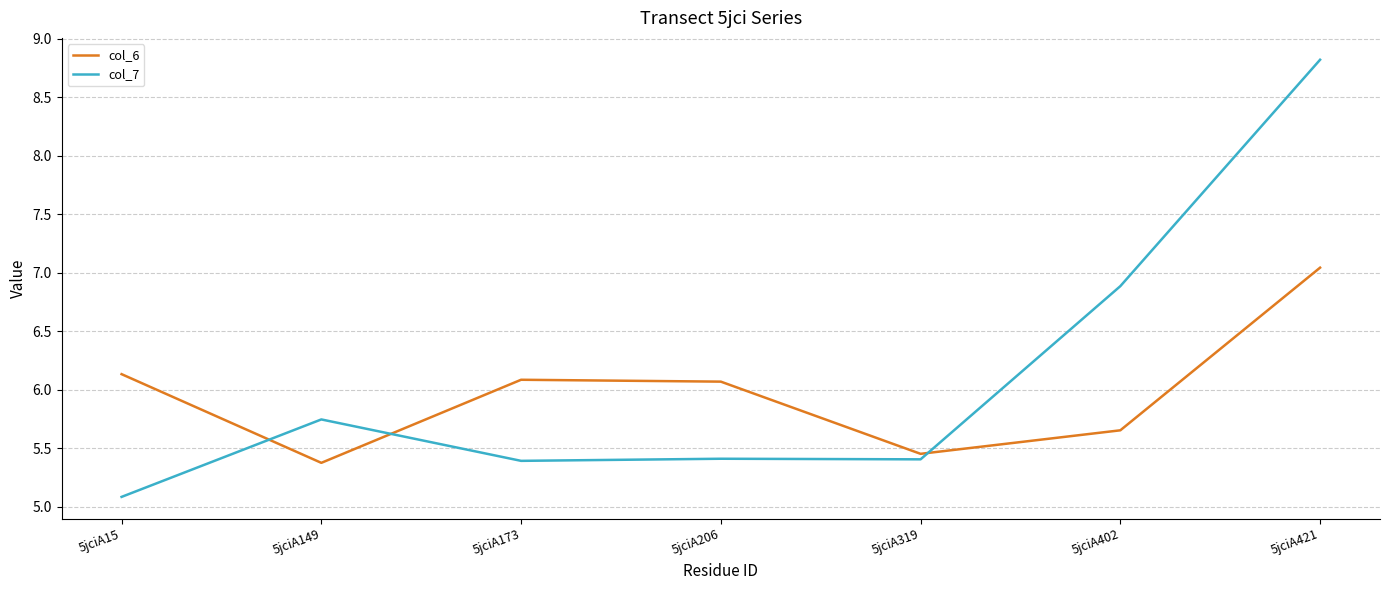

What is the minimum value shown in the chart?

5.1